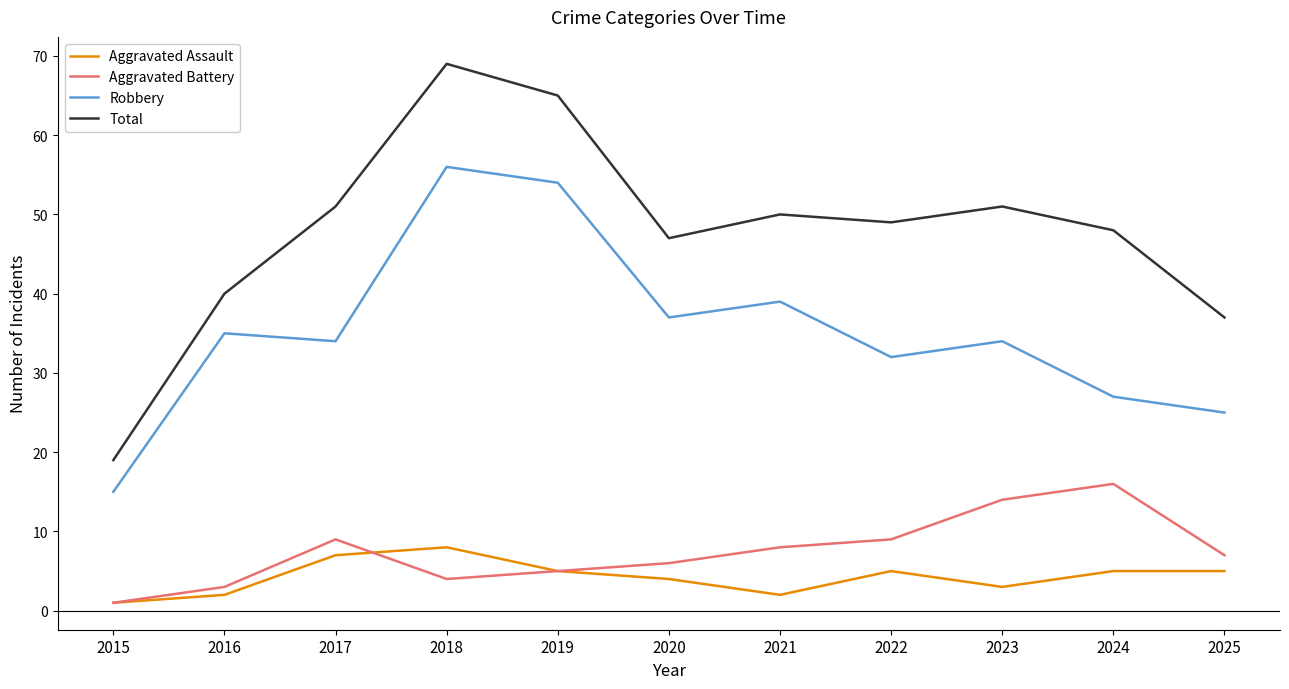

What is the sum of all Total values?

526